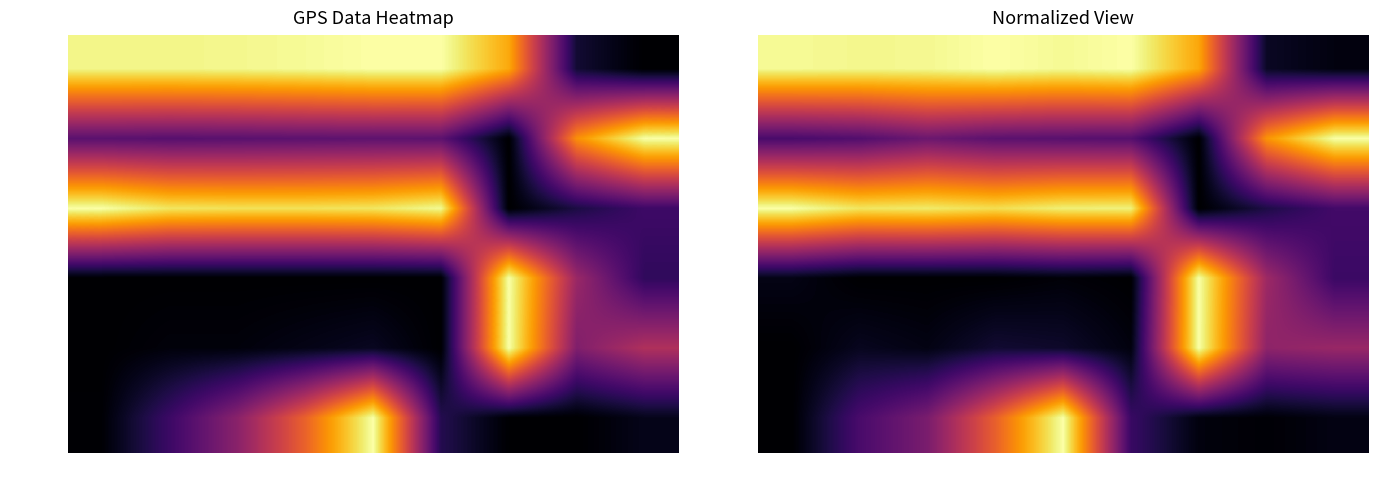

What is the difference between the maximum and minimum values in the Lat series?

1.0